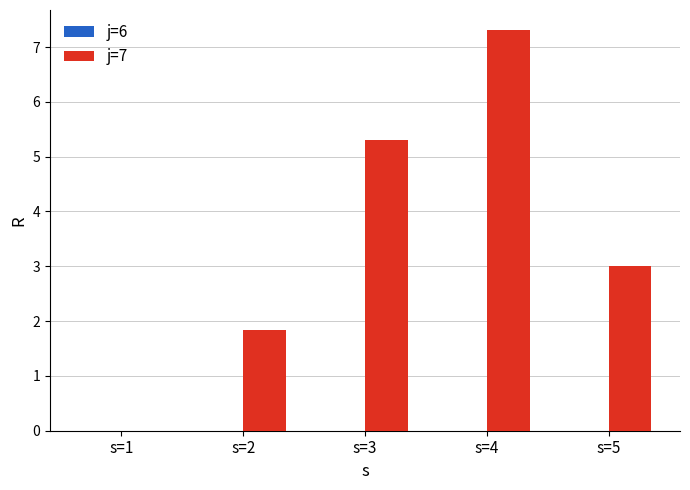

What is the maximum value shown in the chart?

7.3